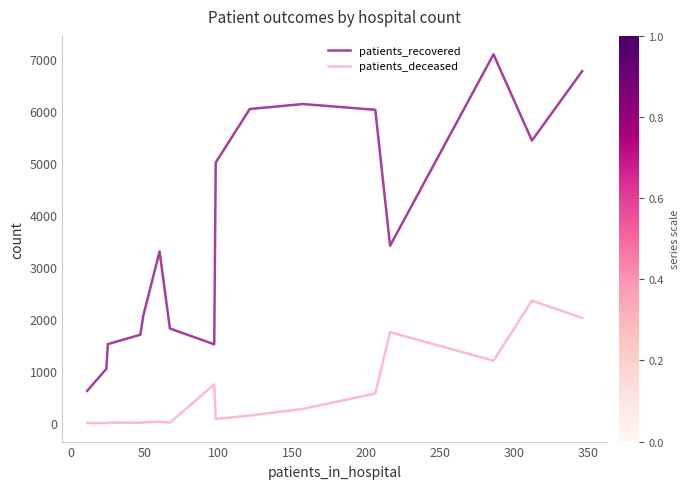

True or false: patients_deceased and patients_recovered intersect in this chart.

False